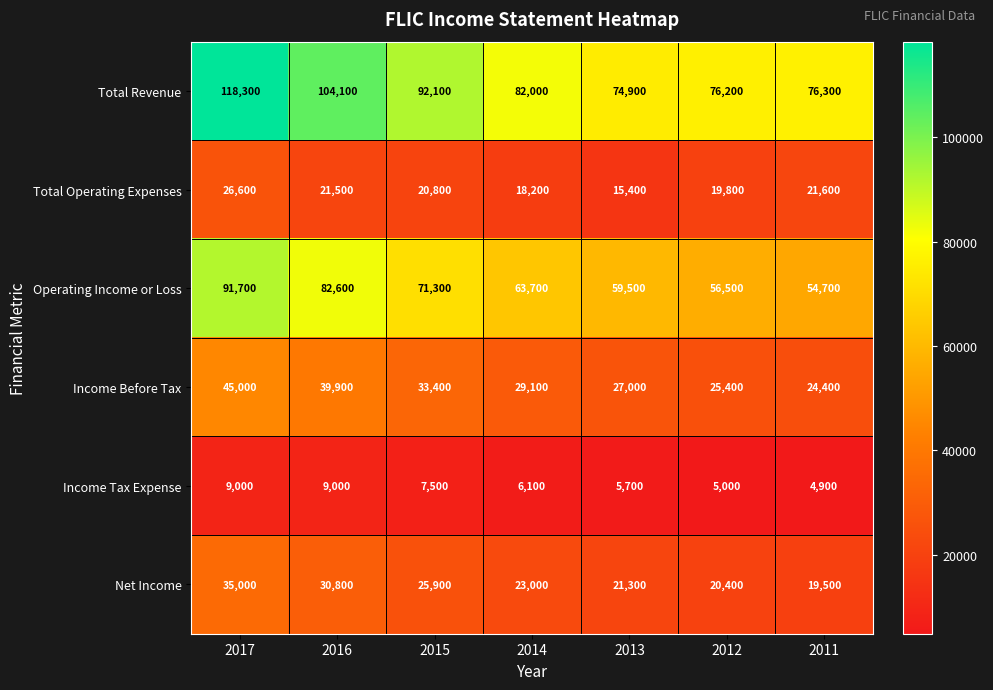

What is the total value across all series at 2015?

251000